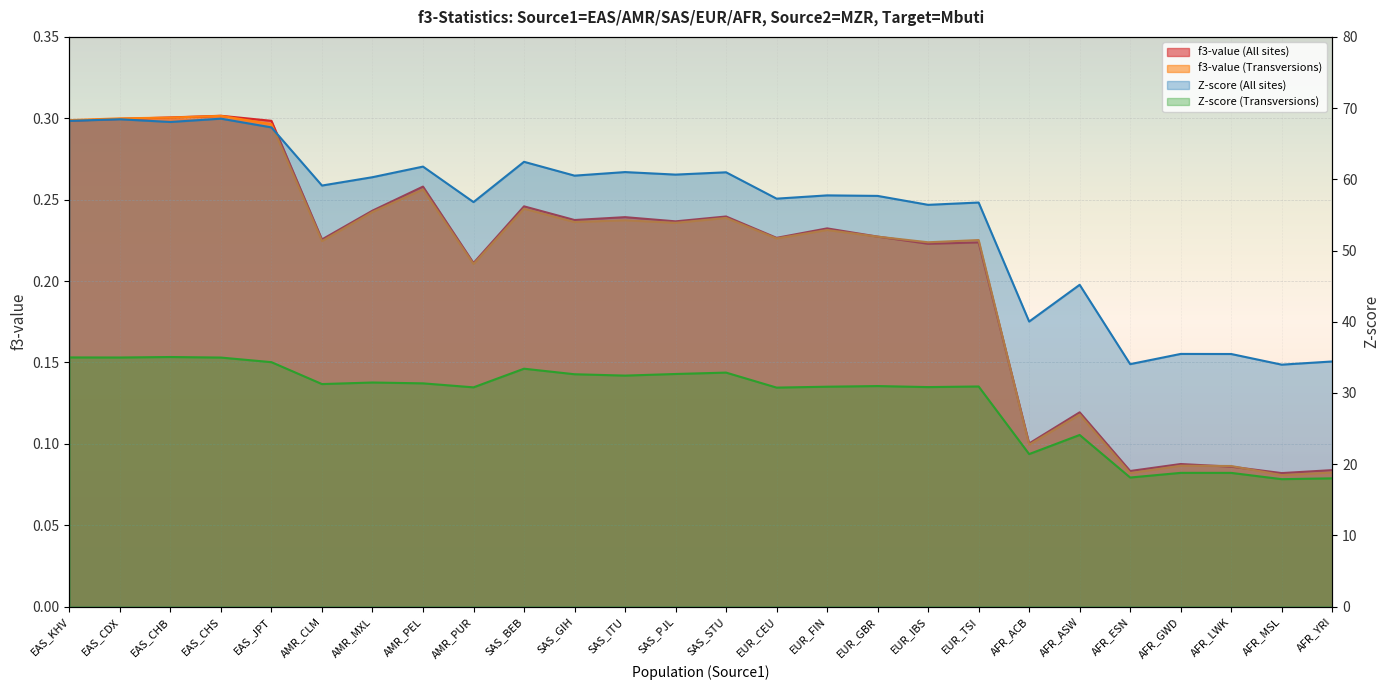

The value of Z-score (Transversions) at EUR_CEU is 30.8. True or false?

True